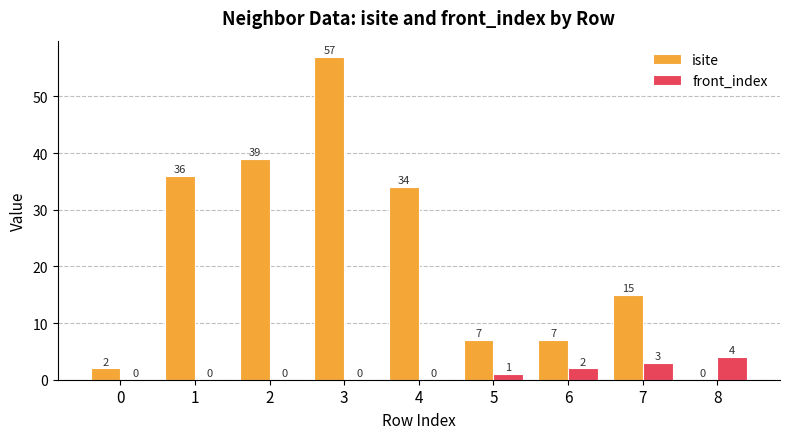

Which series has the widest spread of values?

isite